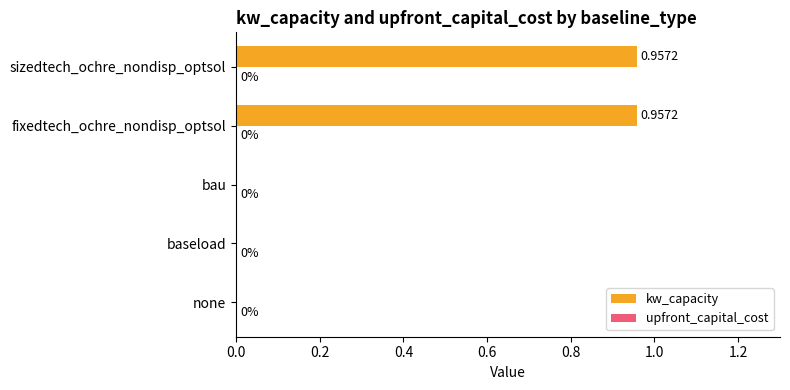

Between baseload and sizedtech_ochre_nondisp_optsol, which is larger?

sizedtech_ochre_nondisp_optsol